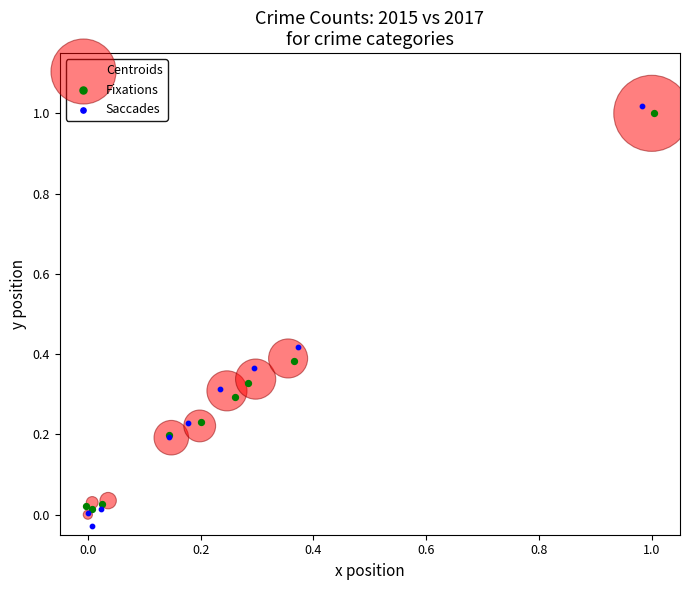

What are all the series names shown in the legend?

Centroids, Fixations, Saccades